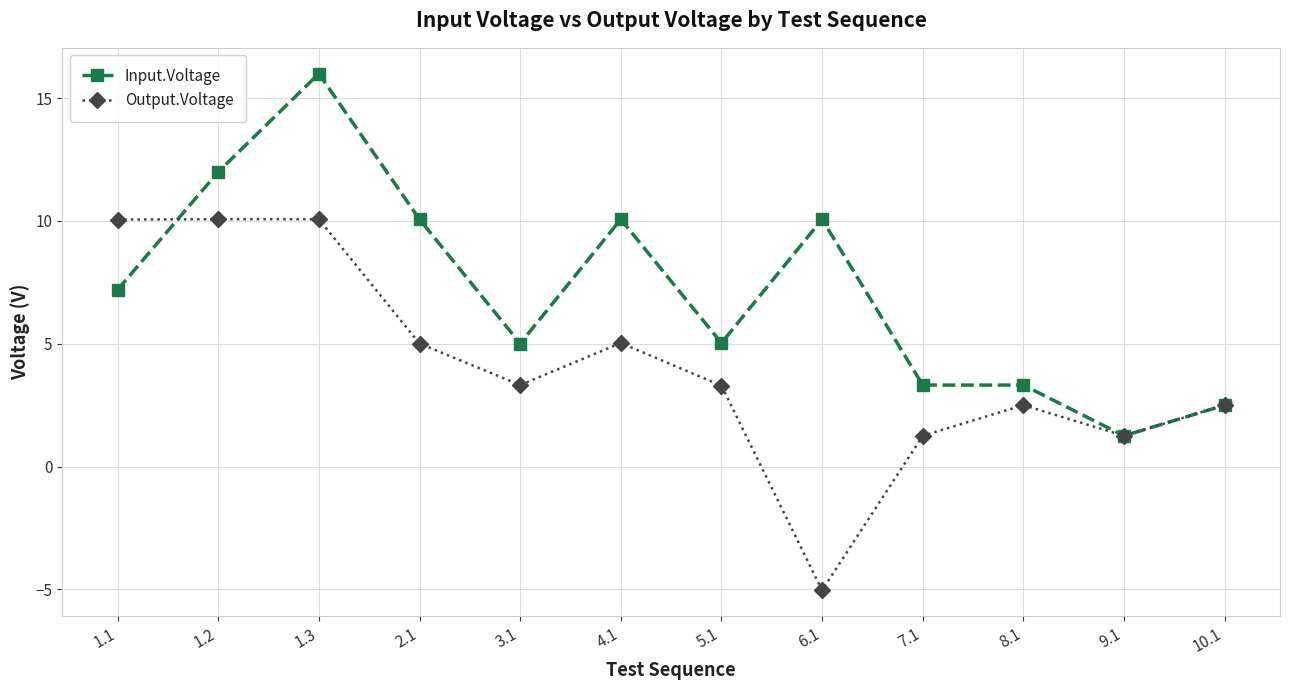

What is the difference between the maximum and minimum values in the Output.Voltage series?

15.1